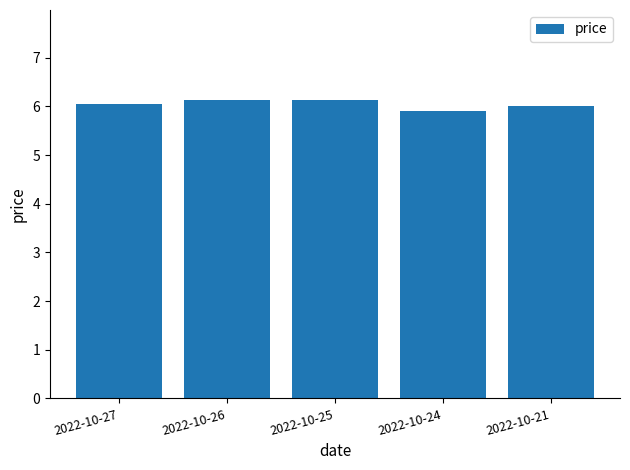

What is the minimum value shown in the chart?

5.9